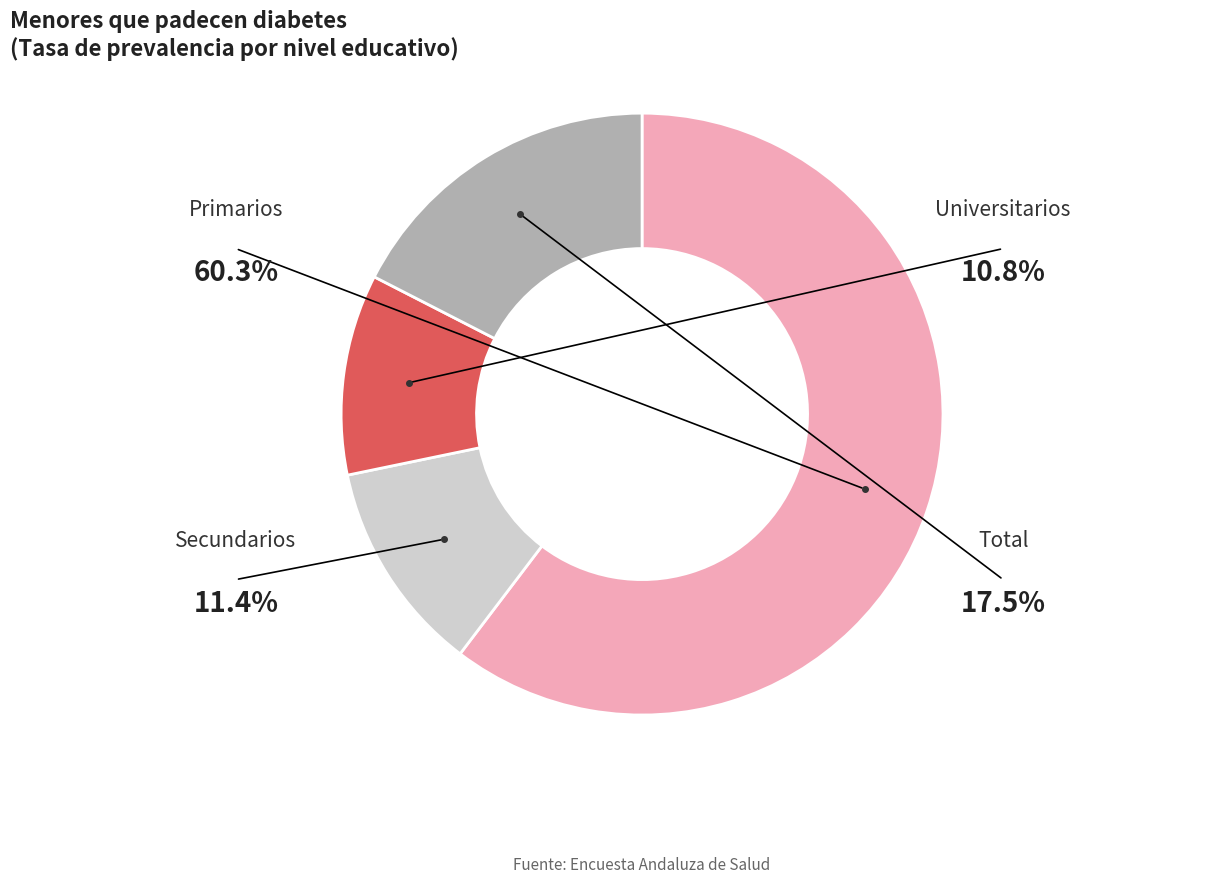

How many slices are in this pie chart?

4